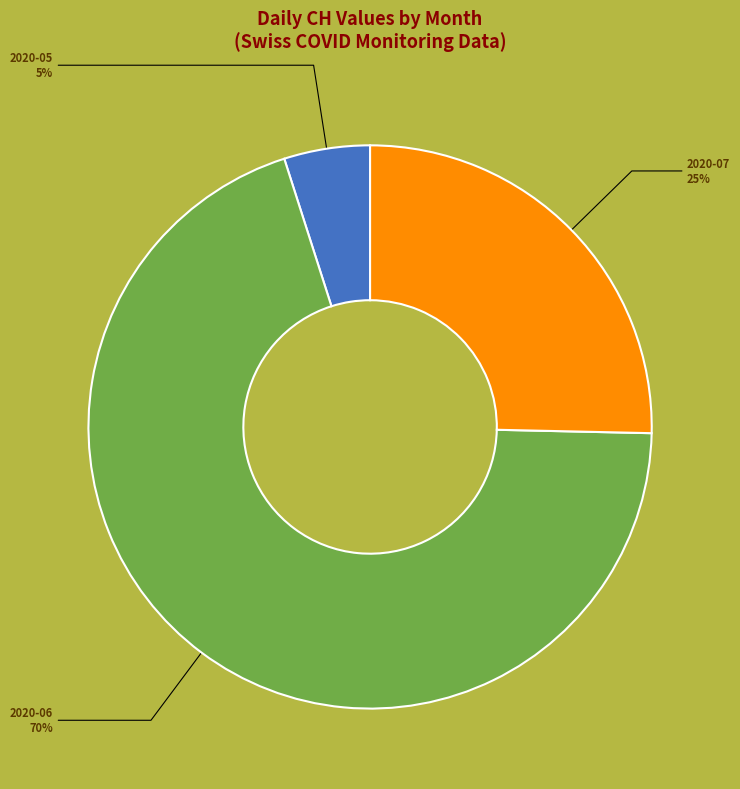

What is the smallest slice in the pie chart?

2020-05